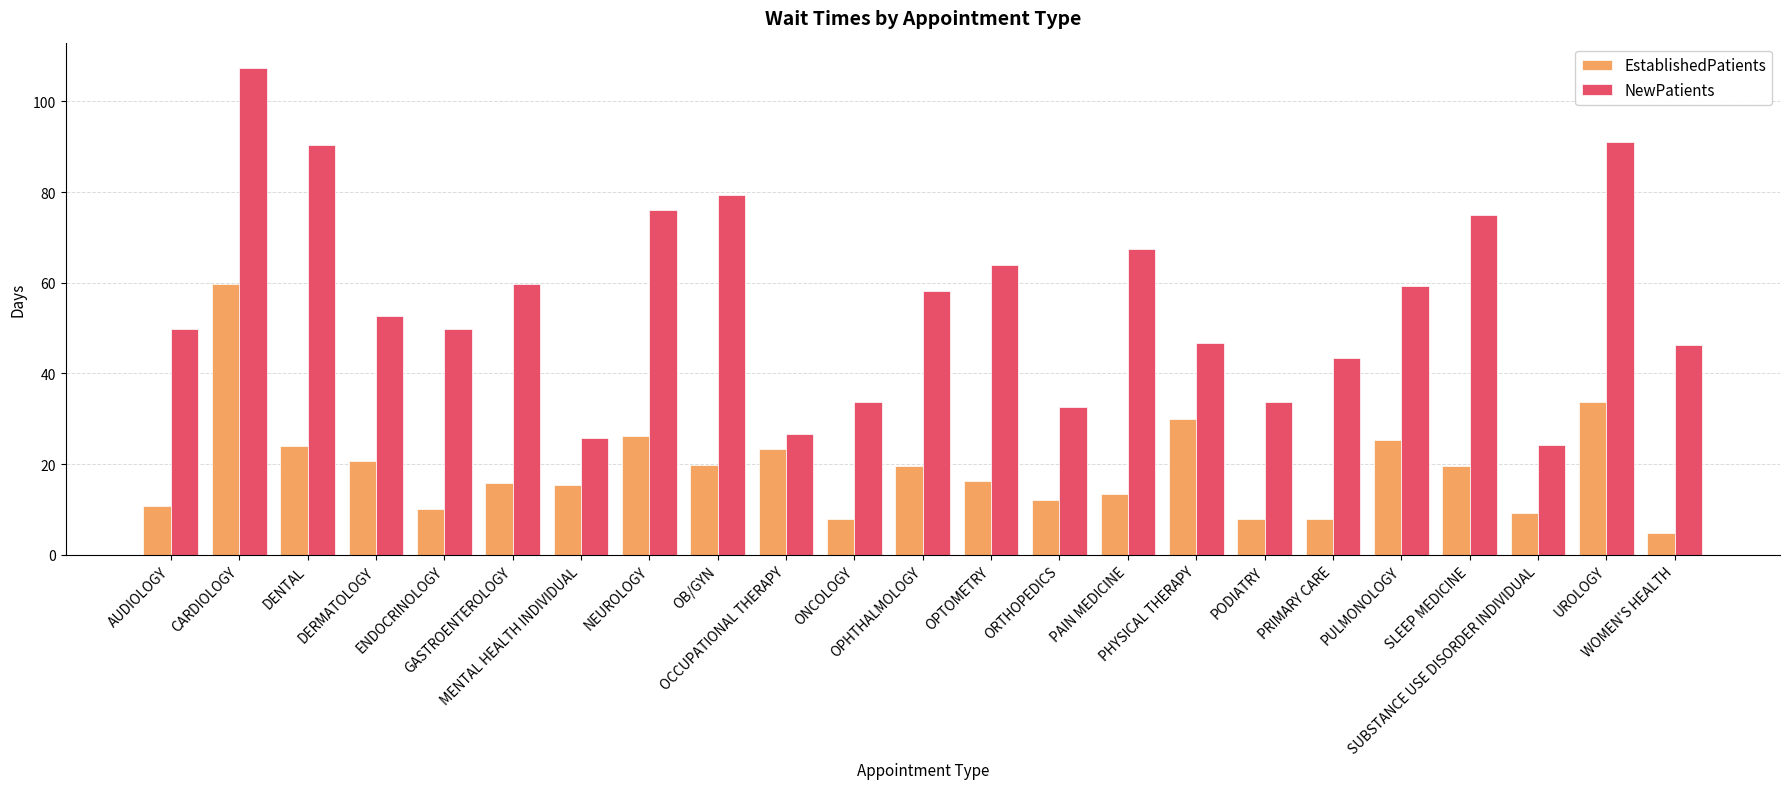

What are all the series names shown in the legend?

EstablishedPatients, NewPatients